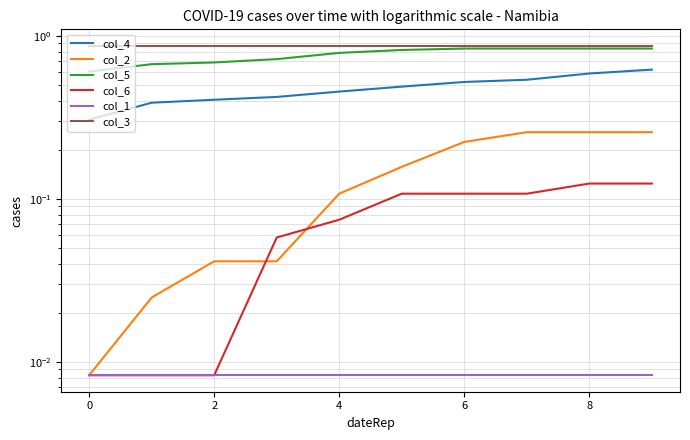

What is the sum of all col_3 values?

8.7